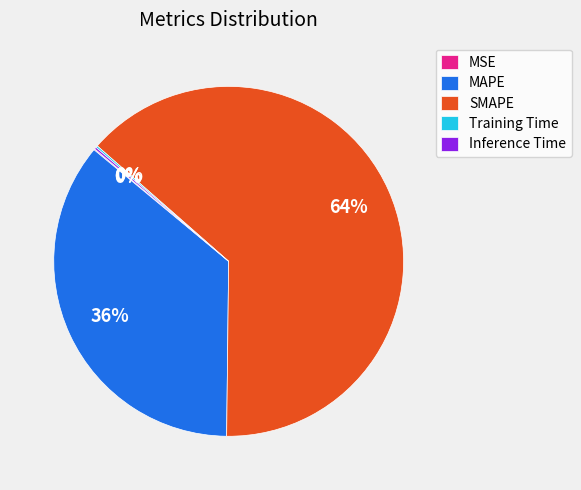

Combined, do SMAPE and MAPE account for over 50%?

Yes